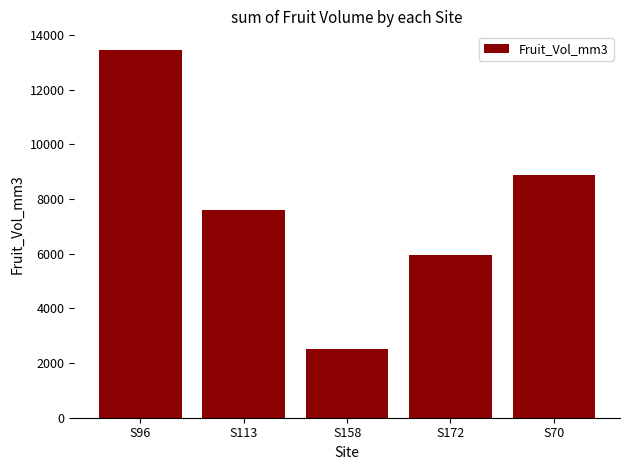

Is it true that the value at S158 is 630.1?

False